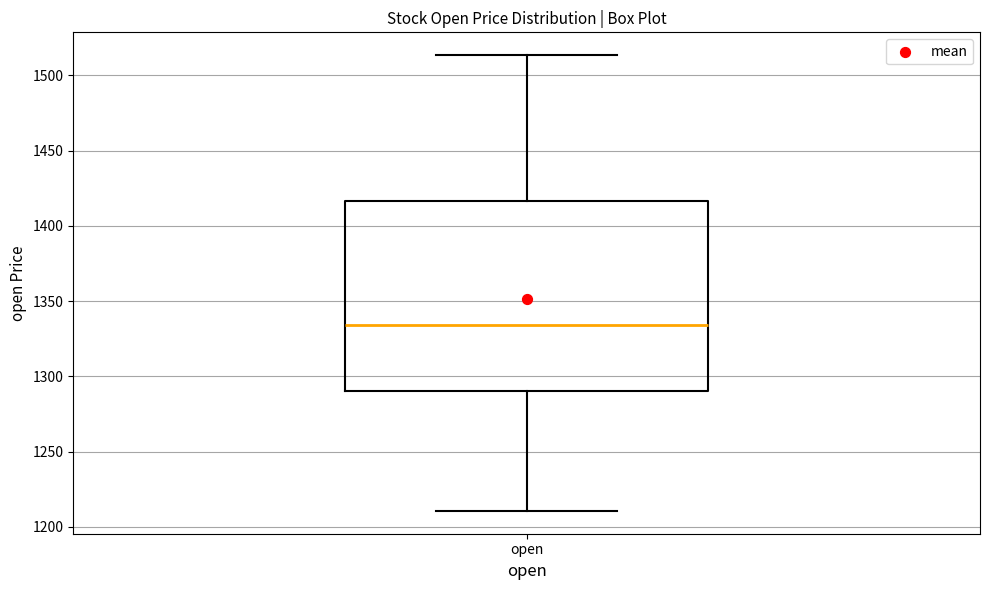

Transcribe this box plot: give where the median line is, the range the box spans, and where the two whiskers end, as read against the y-axis. The values are not printed on the chart, so give them approximately, as read against the axis.

median 1335, box 1290 to 1415, whiskers 1210 to 1515